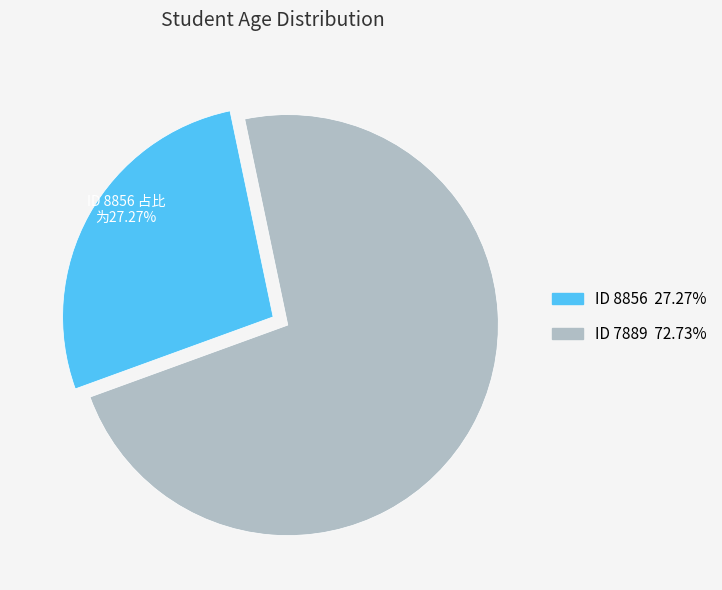

Is there any slice that represents more than half of the pie?

Yes